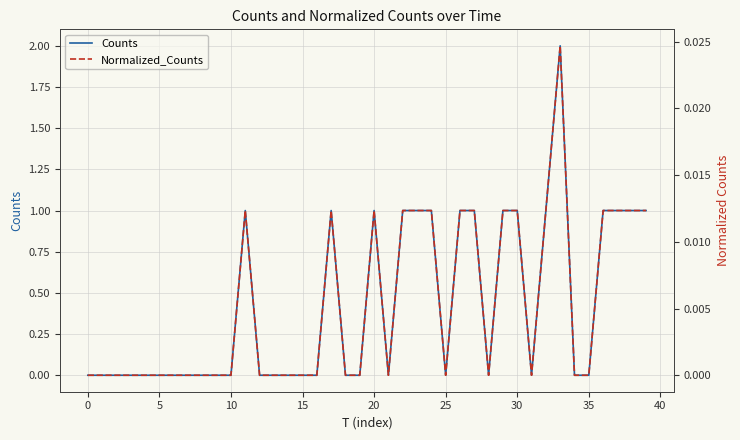

True or false: Counts and Normalized_Counts intersect in this chart.

False